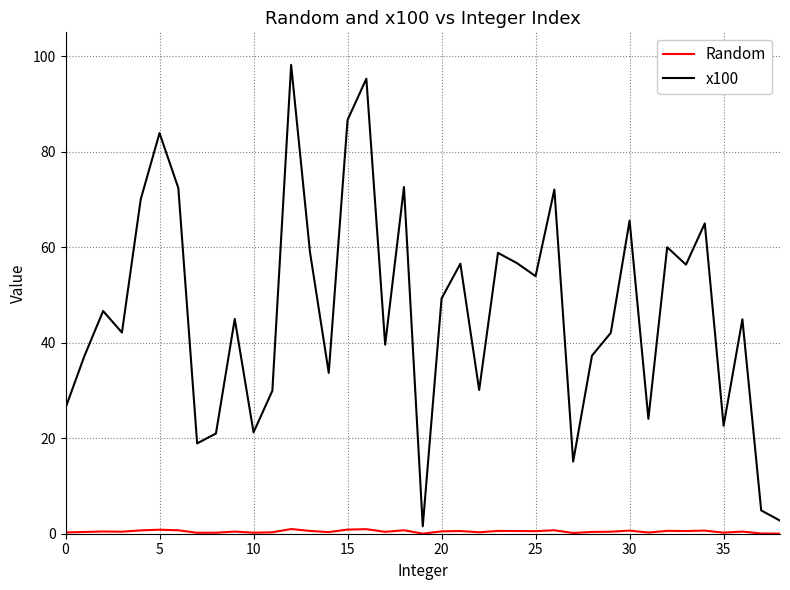

How many lines are shown in the chart?

2